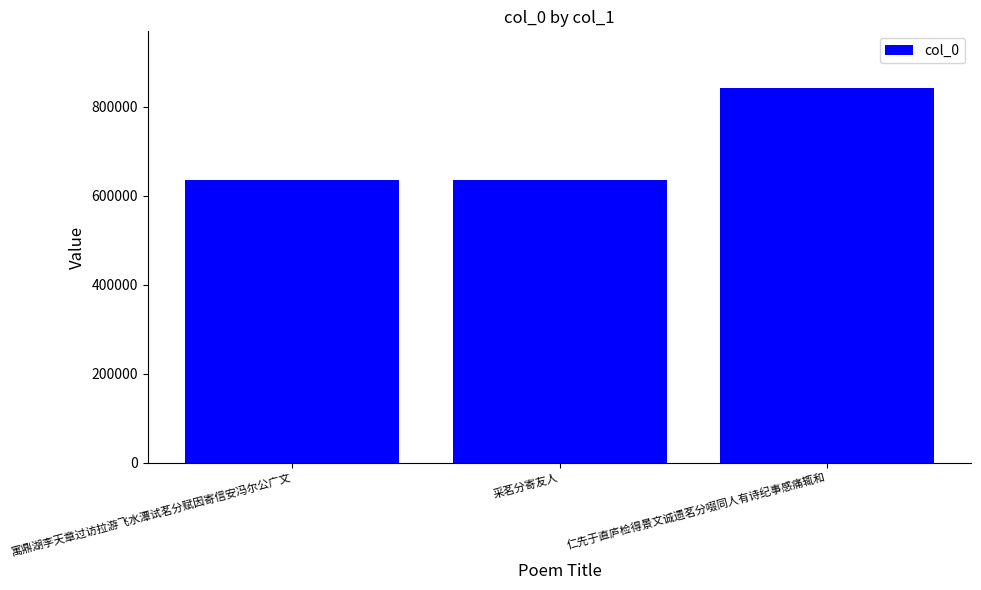

True or false: the data shows 865896 at 采茗分寄友人.

False